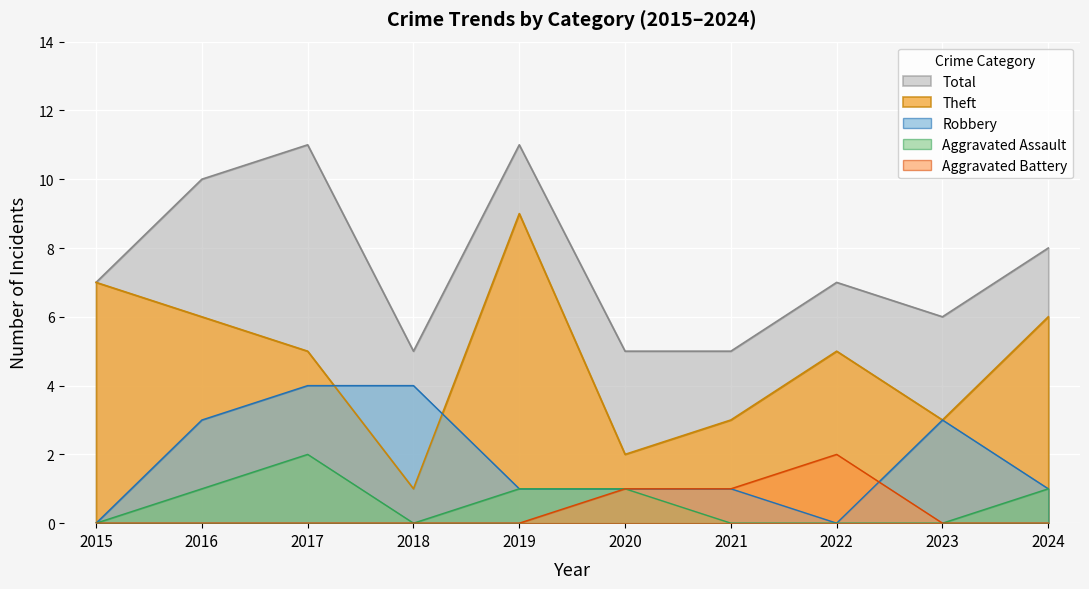

At how many categories does at least one series exceed 0?

10